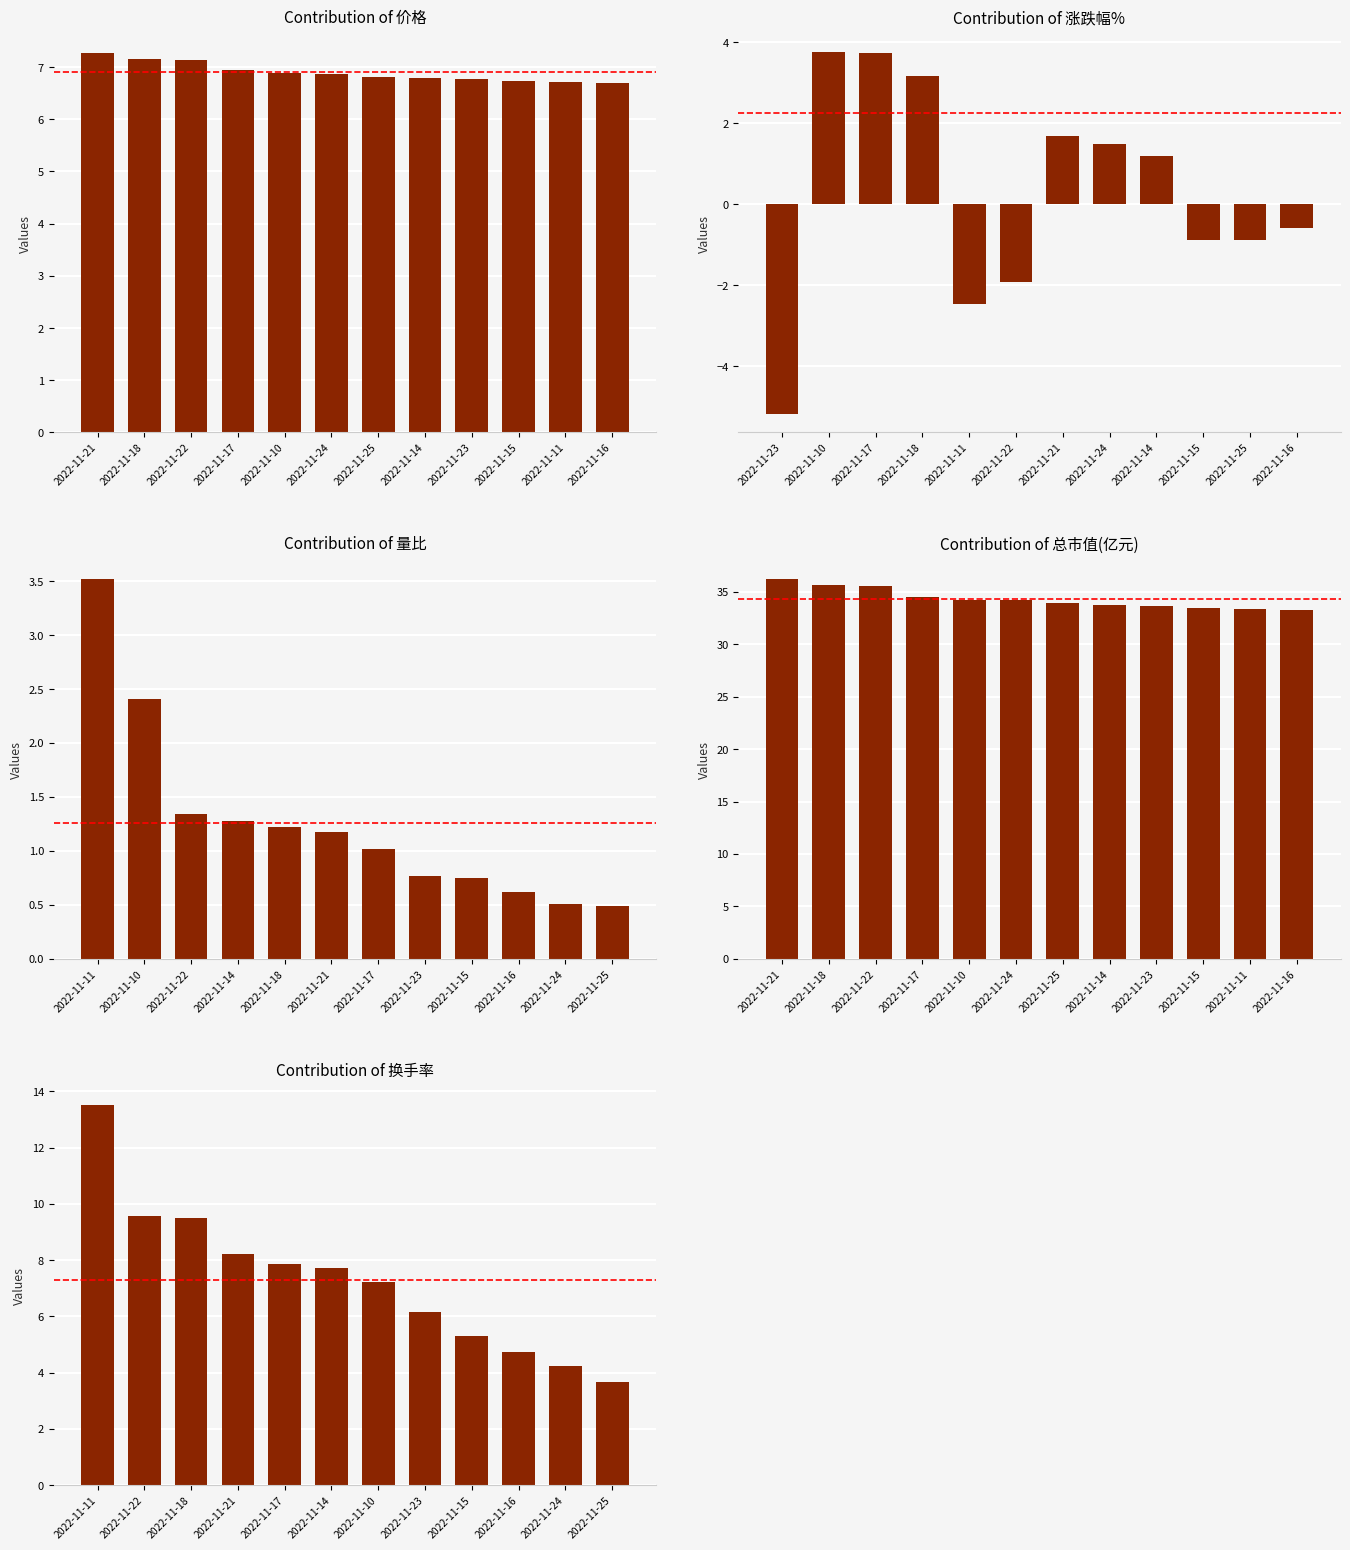

Are the bars horizontal?

No